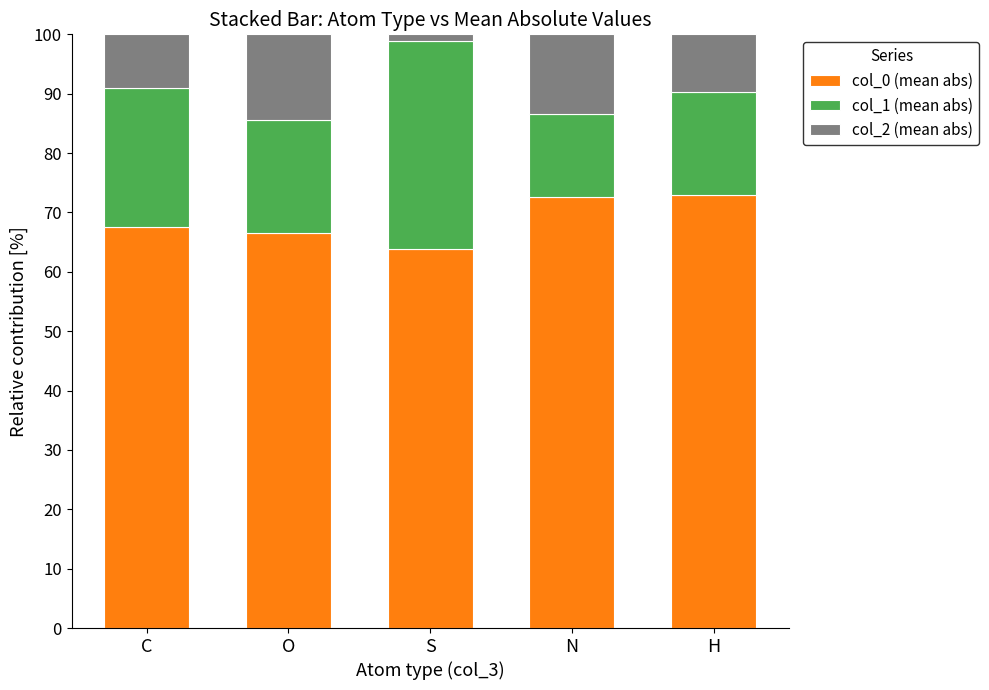

What is the total value across all series at O?

100.0